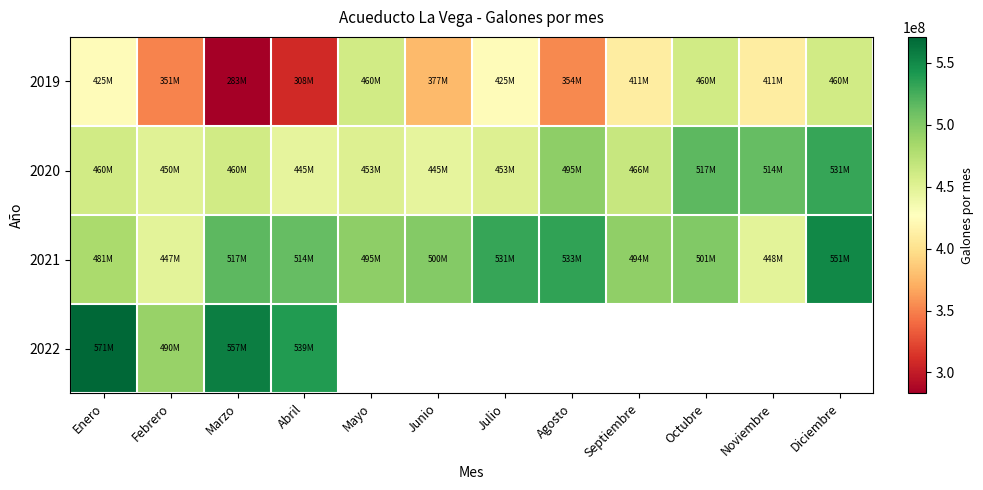

Which category has the highest value in the 2019 series?

Mayo